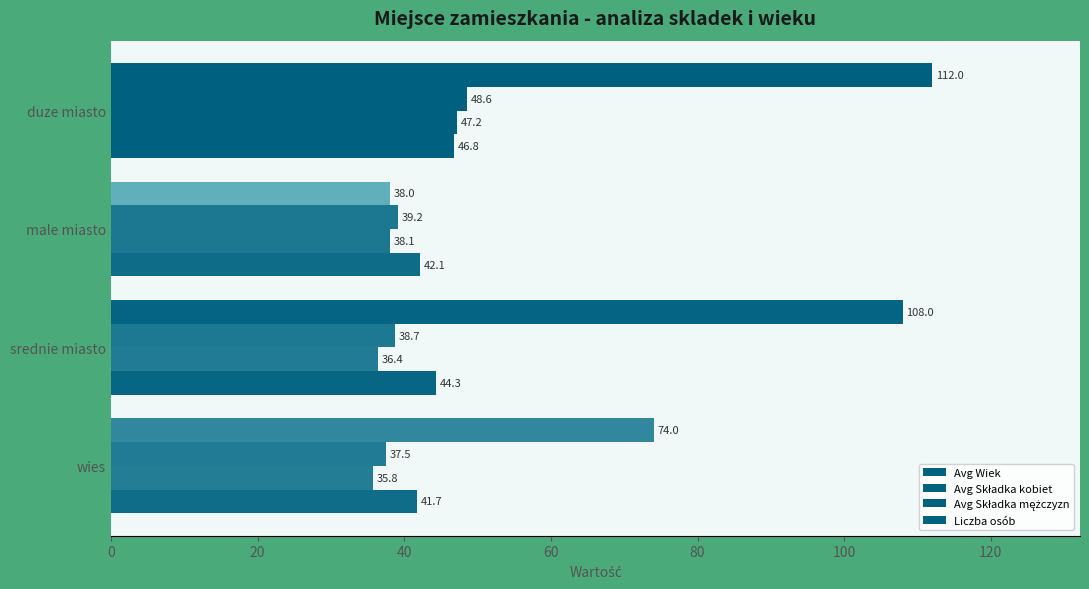

Count the number of categories in the chart.

4